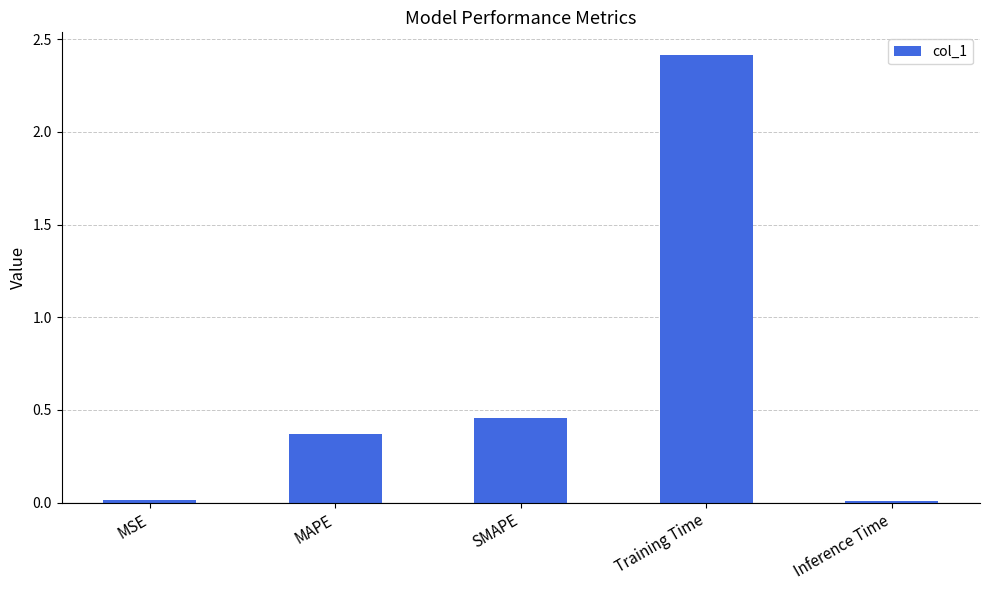

What is the average value?

0.7